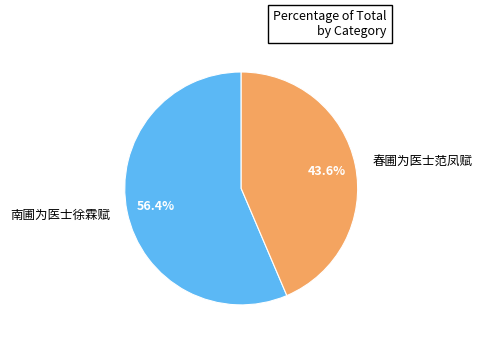

To the nearest percent, what is the combined percentage of 南圃为医士徐霖赋 and 春圃为医士范凤赋?

100%